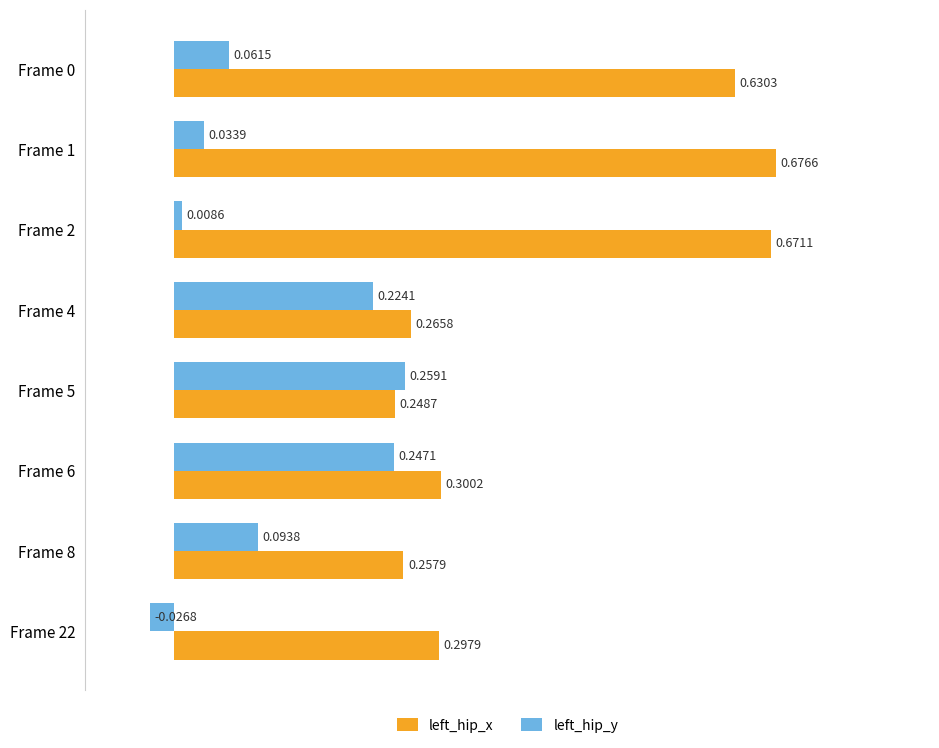

List the series in order of their peak value, highest first.

left_hip_x, left_hip_y